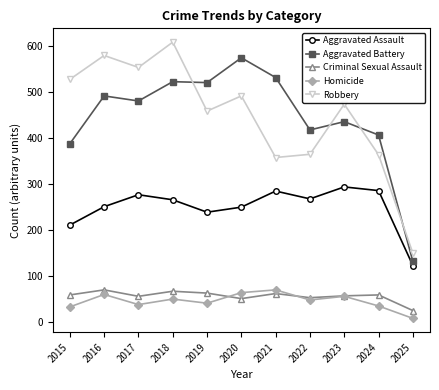

What is the sum of all Robbery values?

4922